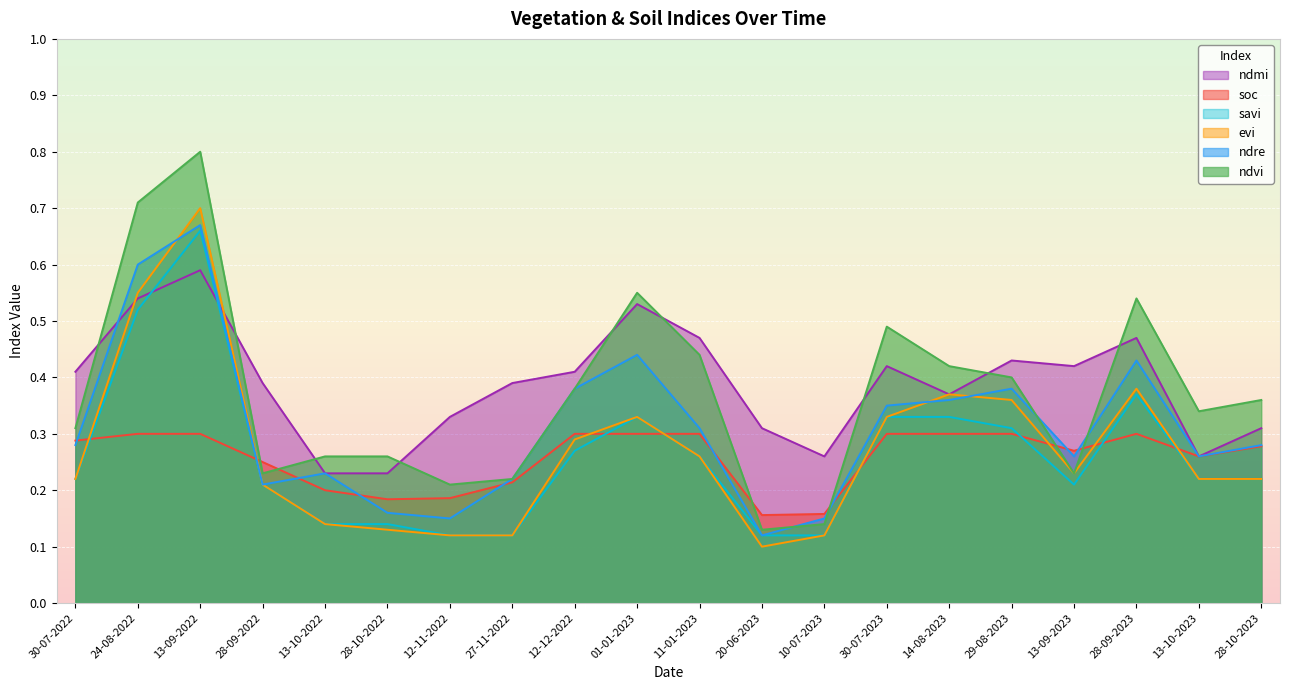

What is the difference between the highest and lowest values at 27-11-2022?

0.3